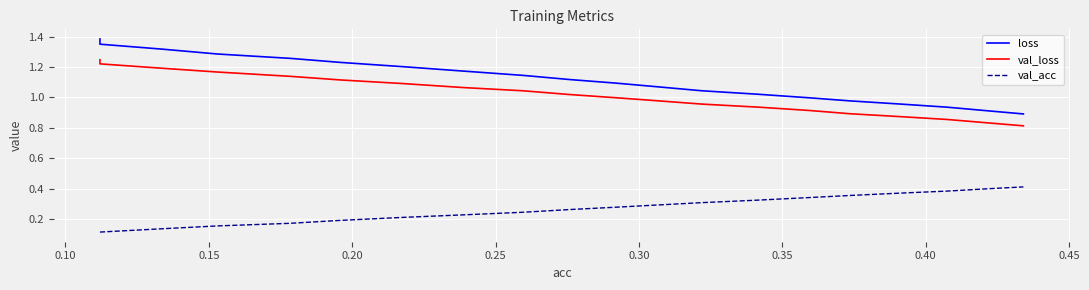

Which series has the widest spread of values?

loss